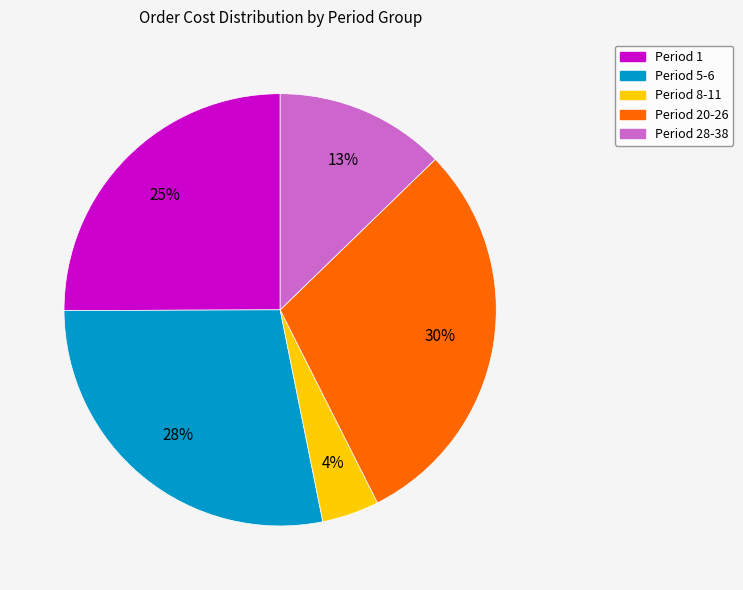

To the nearest percent, what is the average slice percentage?

20%